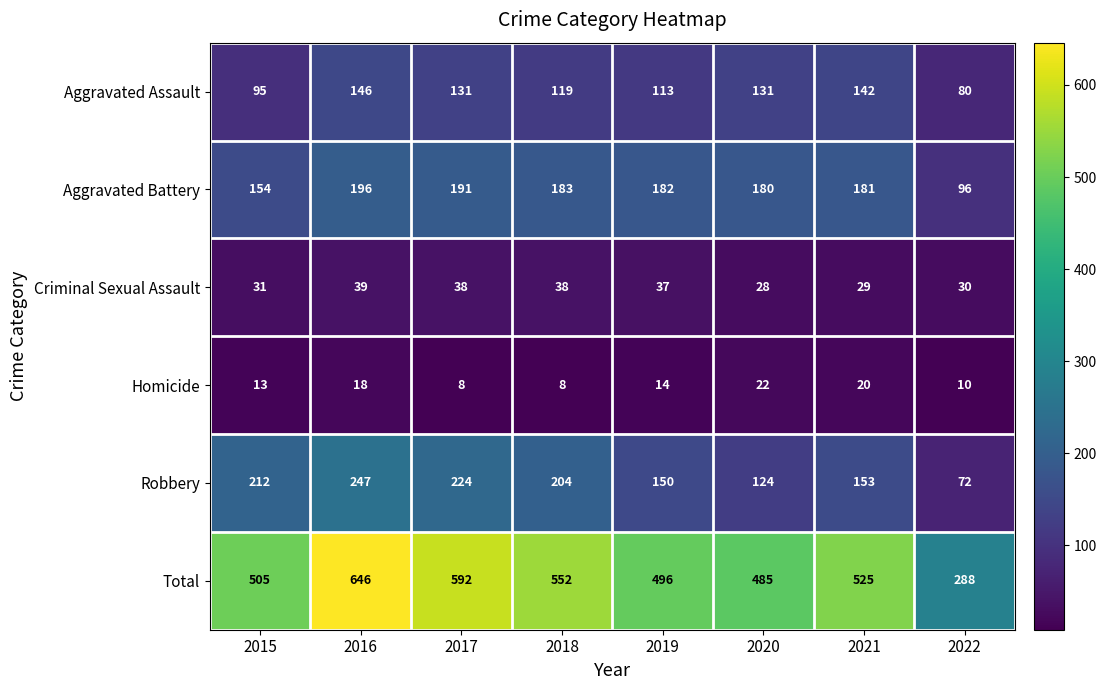

List the labels in order of Aggravated Battery value, largest first.

2016, 2017, 2018, 2019, 2021, 2020, 2015, 2022